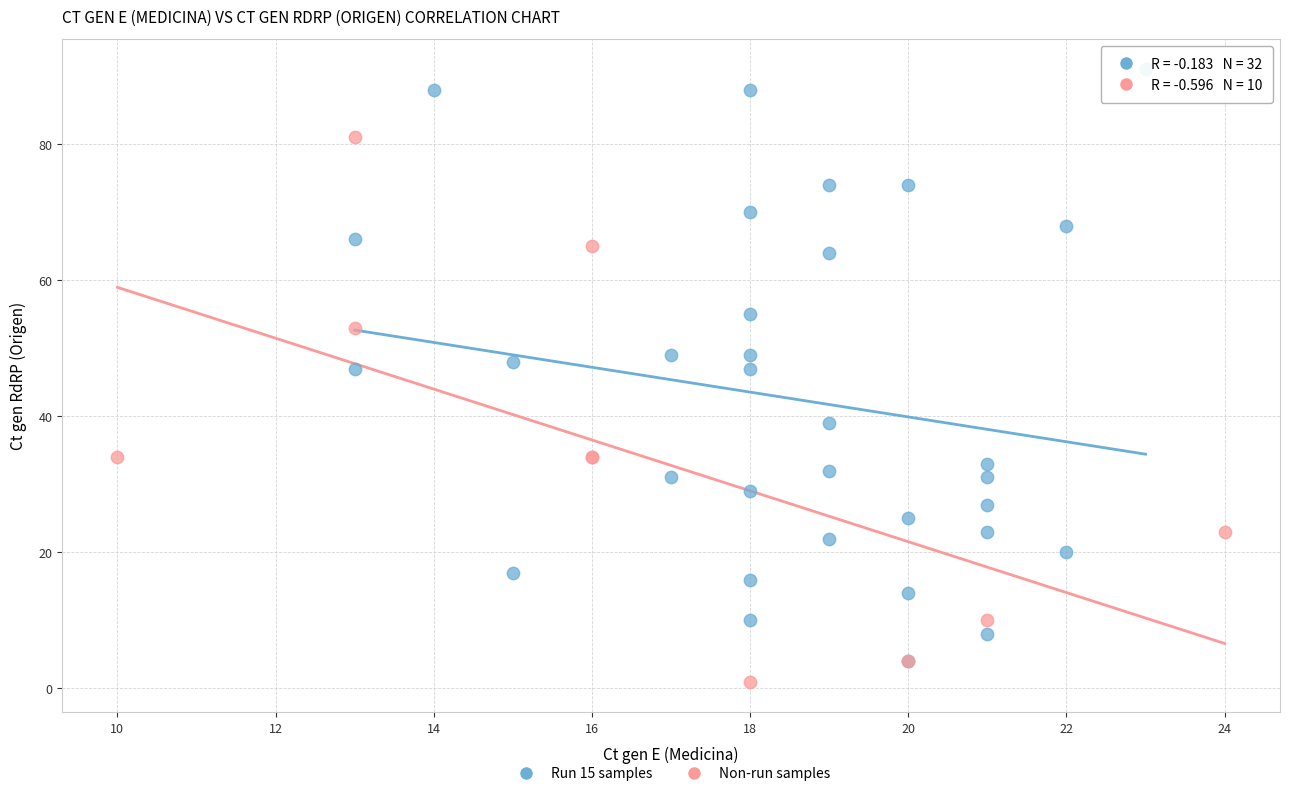

Which series contains the highest Y value?

Run 15 samples